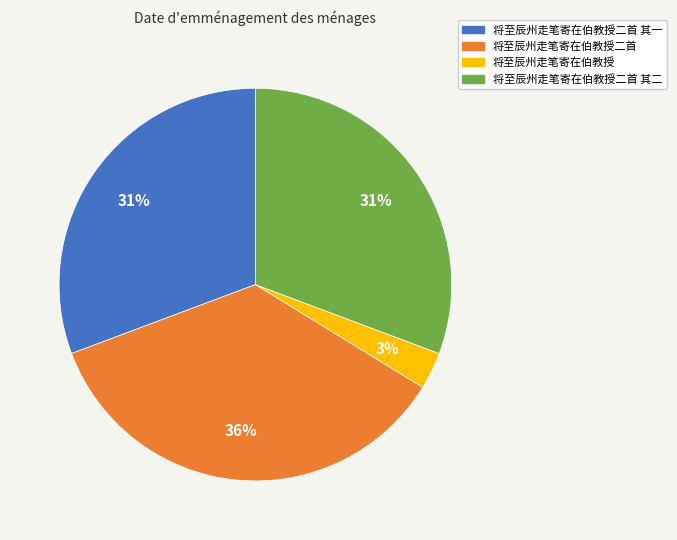

Does 将至辰州走笔寄在伯教授二首 represent more than half of the total?

No